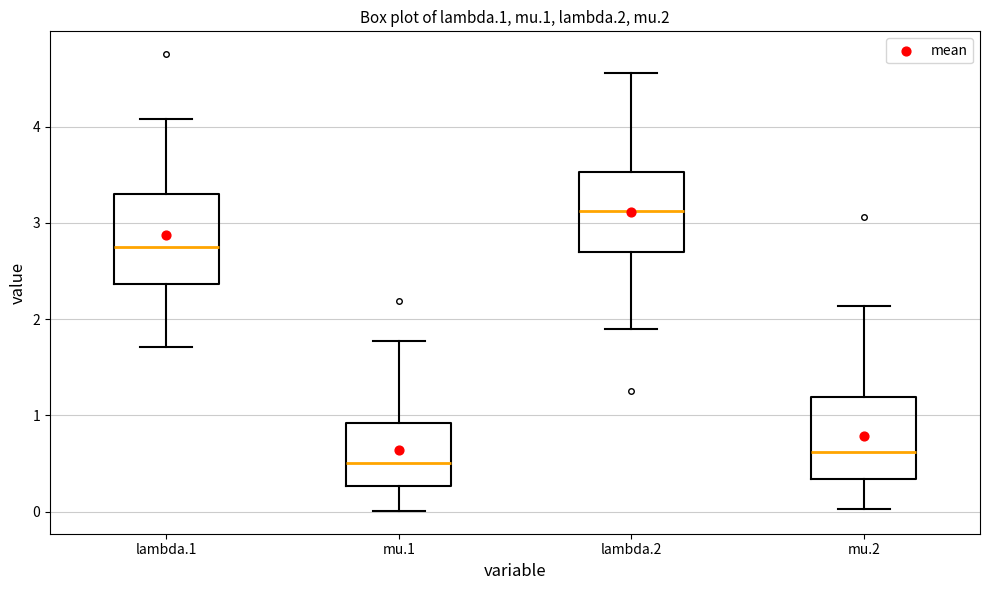

Reading left to right, transcribe this box plot: for each box, give where its median line is, the range the box spans, and where its two whiskers end, as read against the y-axis. The values are not printed on the chart, so give them approximately, as read against the axis.

lambda.1: median 2.7, box 2.4 to 3.3, whiskers 1.7 to 4.1
mu.1: median 0.5, box 0.3 to 0.9, whiskers 0.0 to 1.8
lambda.2: median 3.1, box 2.7 to 3.5, whiskers 1.9 to 4.6
mu.2: median 0.6, box 0.3 to 1.2, whiskers 0.0 to 2.1